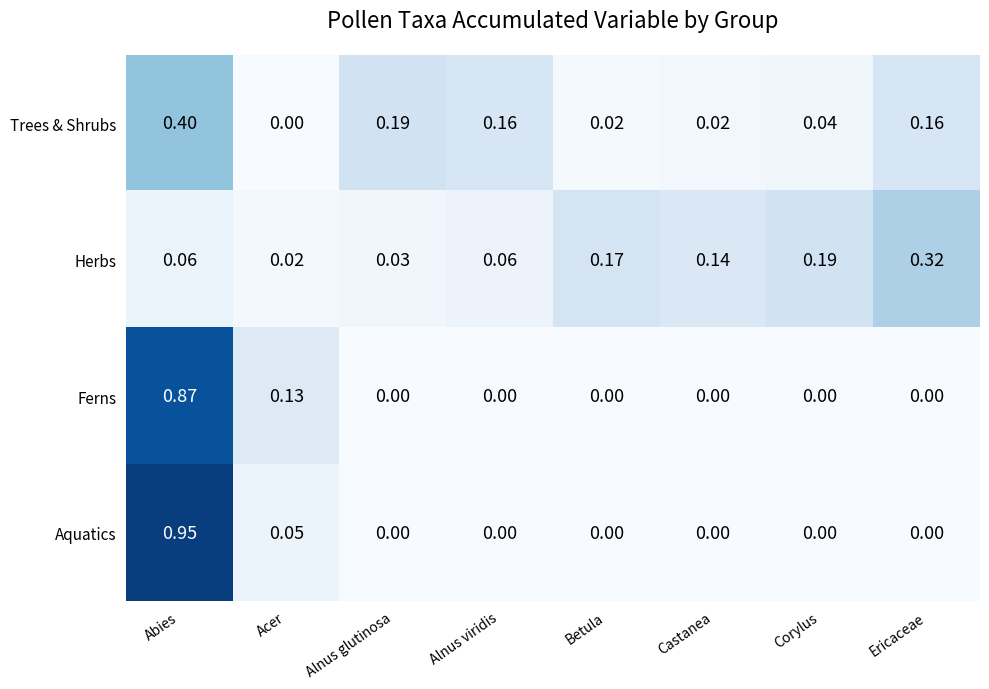

Is the value of Trees & Shrubs at Alnus glutinosa greater than the value of Ferns at Alnus glutinosa?

Yes